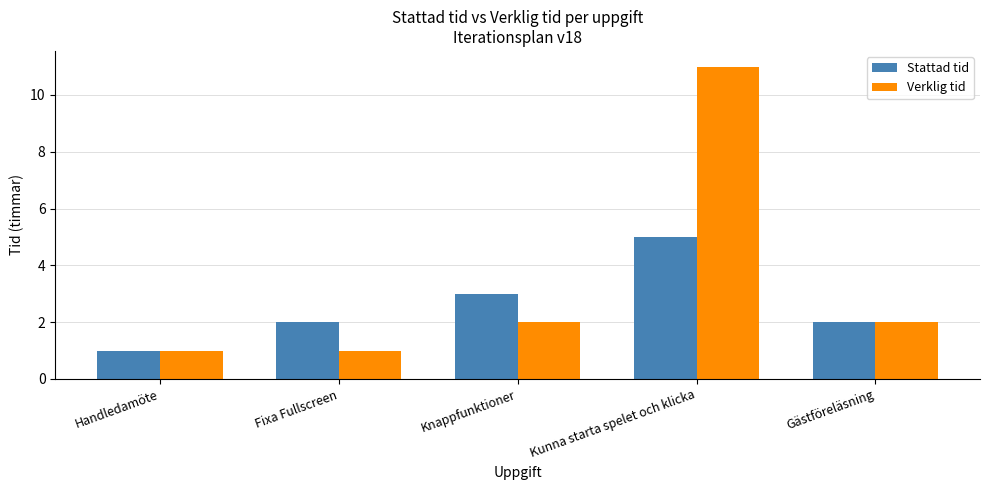

The value of Stattad tid at Gästföreläsning is 2. True or false?

True